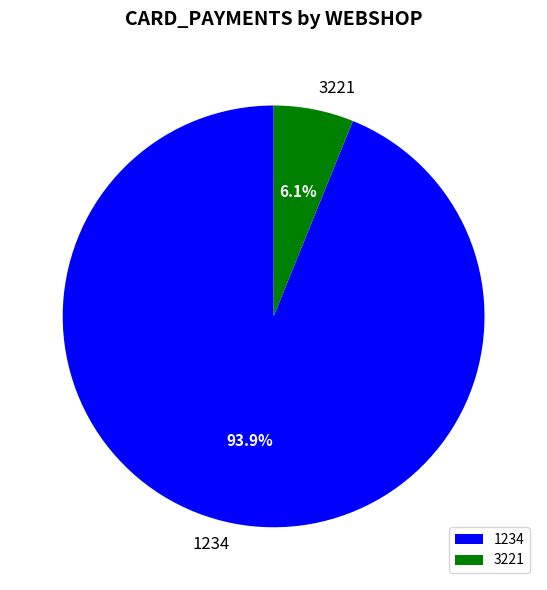

Is it true that 3221 is 17% of the pie?

False